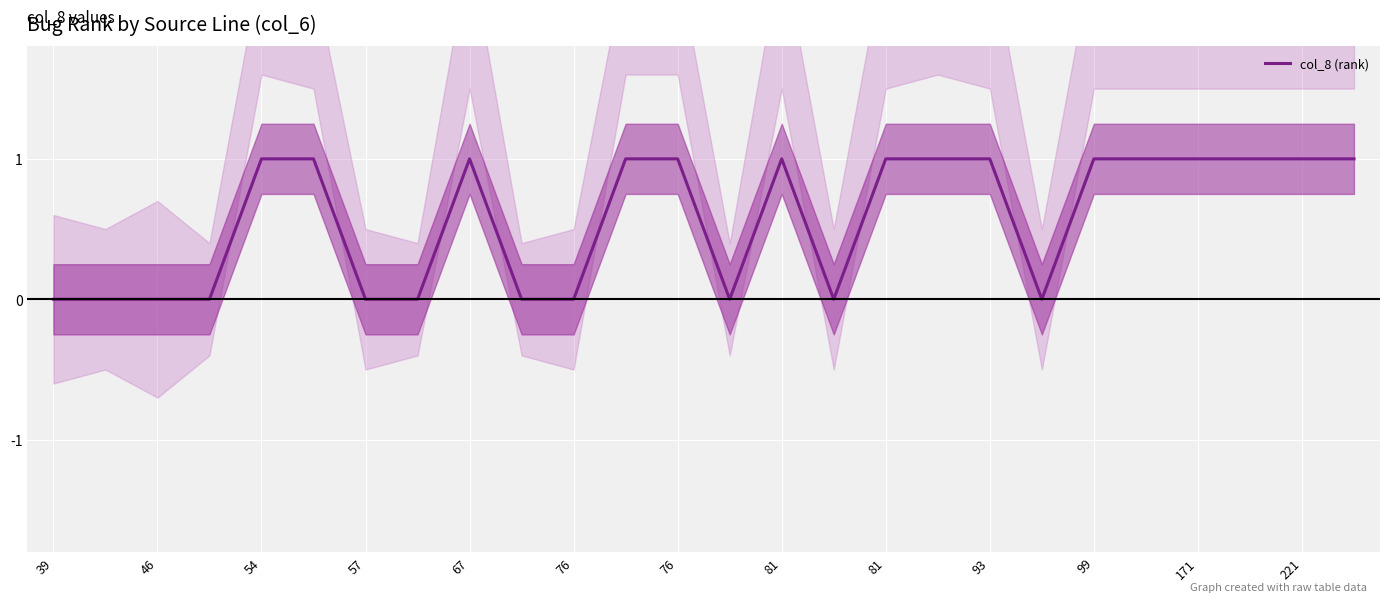

Count the number of categories in the chart.

26